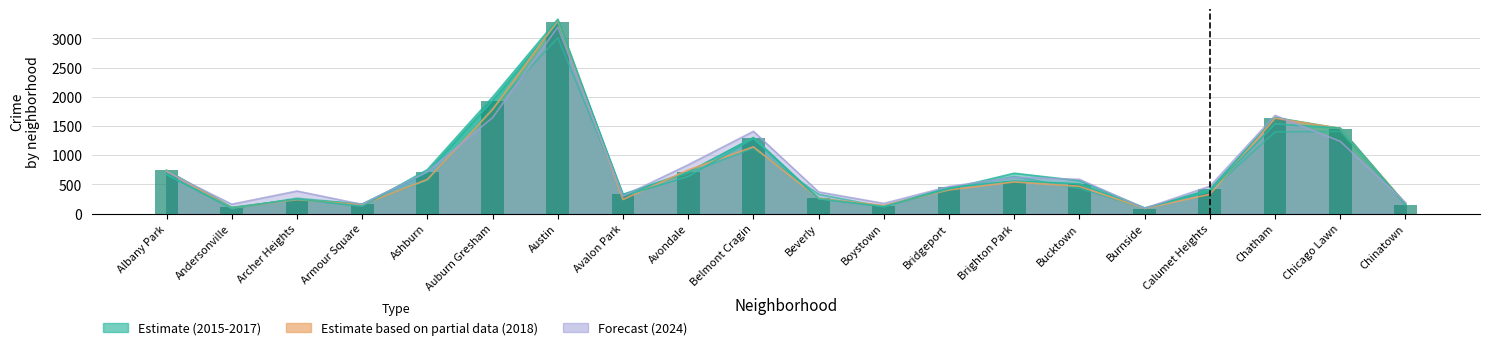

At which category does the chart reach its minimum across all series?

Andersonville